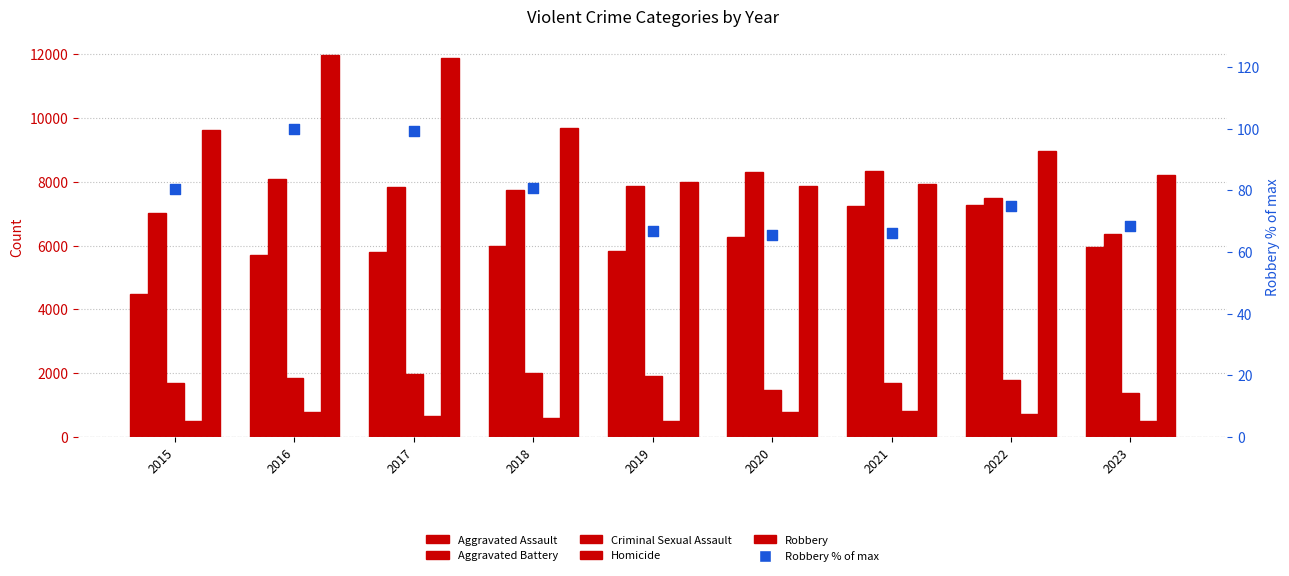

What are all the series names shown in the legend?

Aggravated Assault, Aggravated Battery, Criminal Sexual Assault, Homicide, Robbery, Robbery % of max